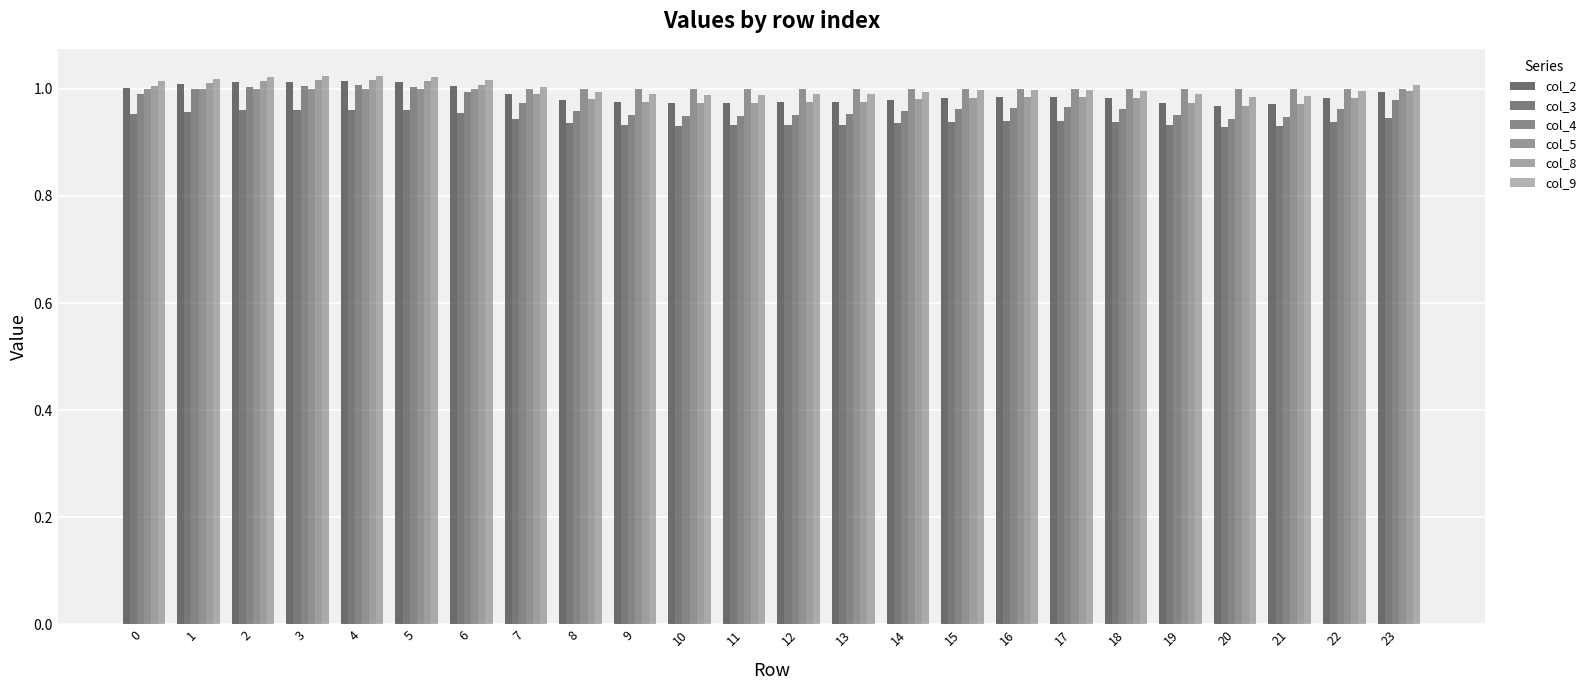

Does the chart contain stacked bars?

No